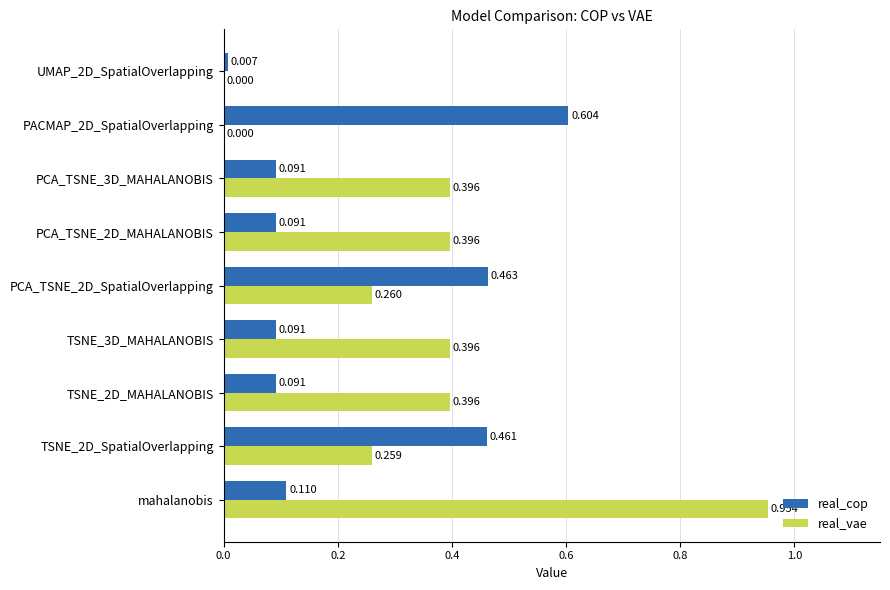

How many values in real_vae are above zero?

8